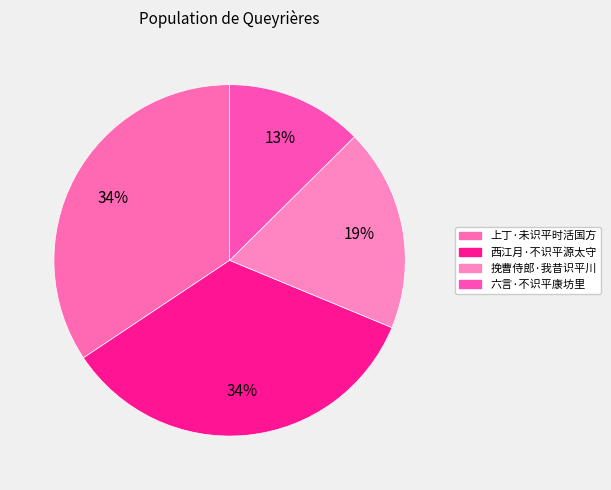

Is the sum of 西江月·不识平源太守 and 挽曹侍郎·我昔识平川 greater than half?

Yes